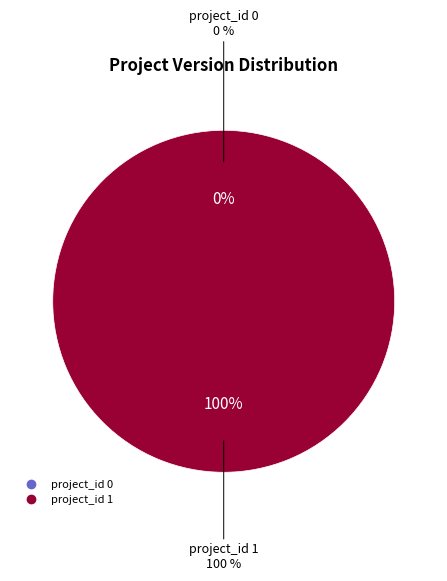

Between 0 and 1, which is larger?

1